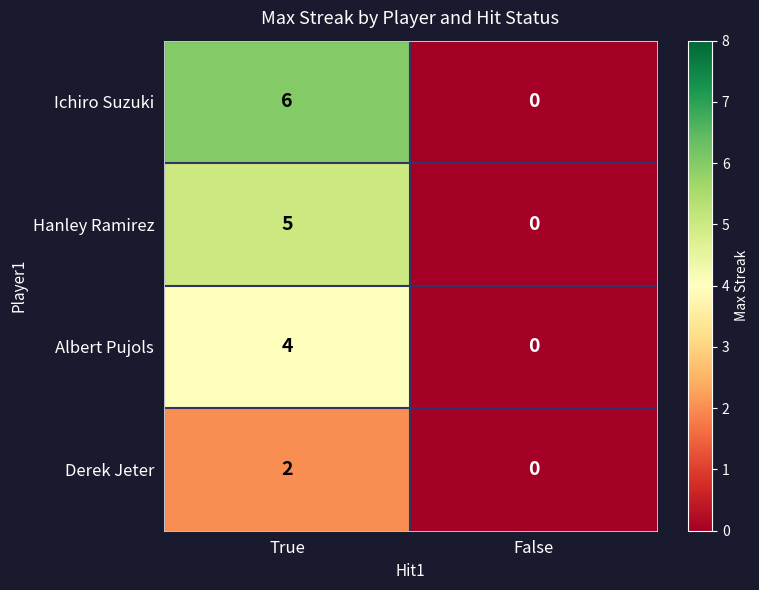

Reading left to right, transcribe all the data shown in this chart.

Ichiro Suzuki: 6	0
Hanley Ramirez: 5	0
Albert Pujols: 4	0
Derek Jeter: 2	0